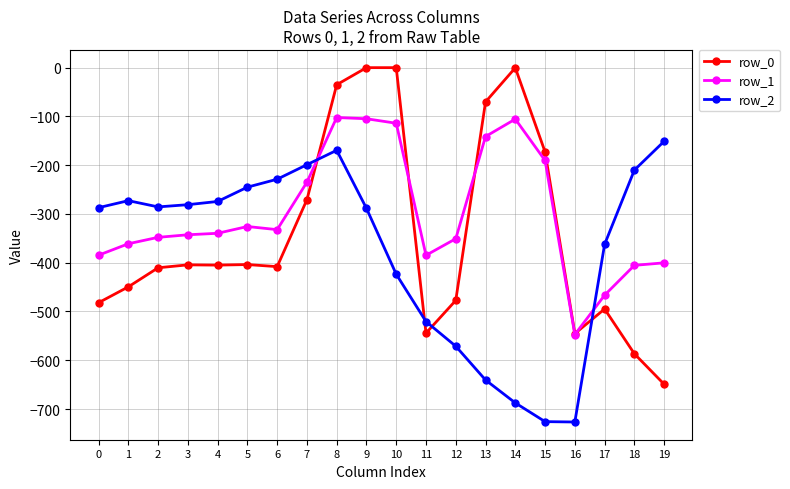

What is the smallest value displayed?

-726.6